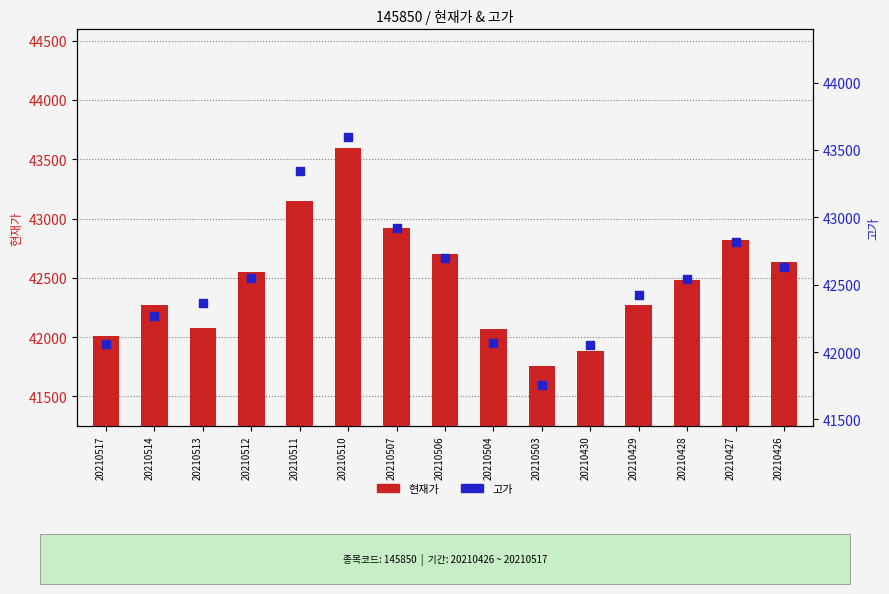

Which series has the largest total across all categories?

고가